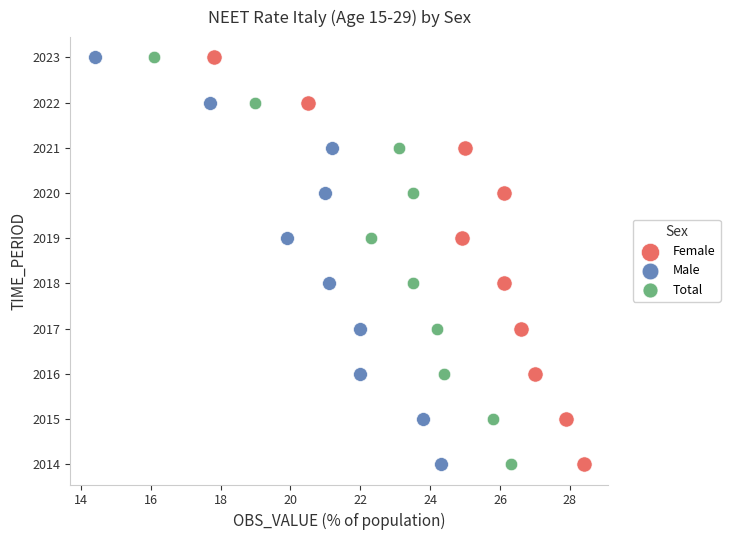

What are all the series names shown in the legend?

Female, Male, Total